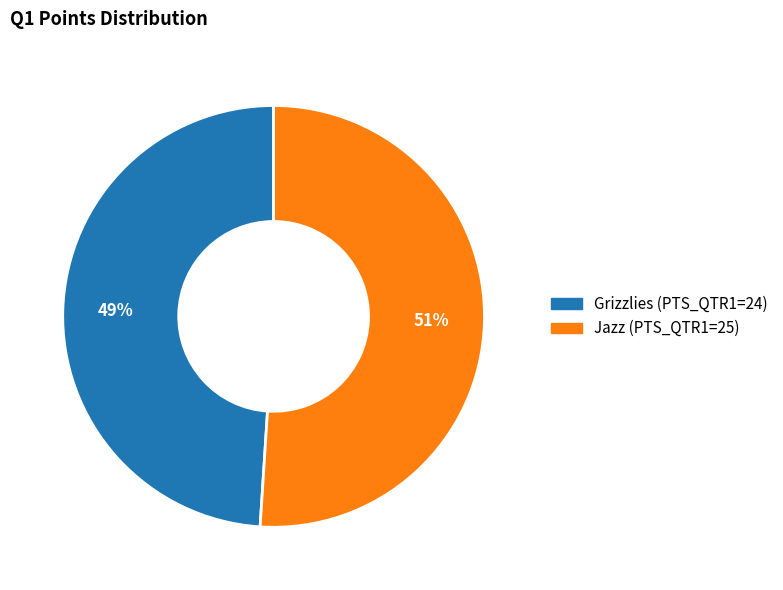

Rank the categories by value from highest to lowest.

Jazz, Grizzlies